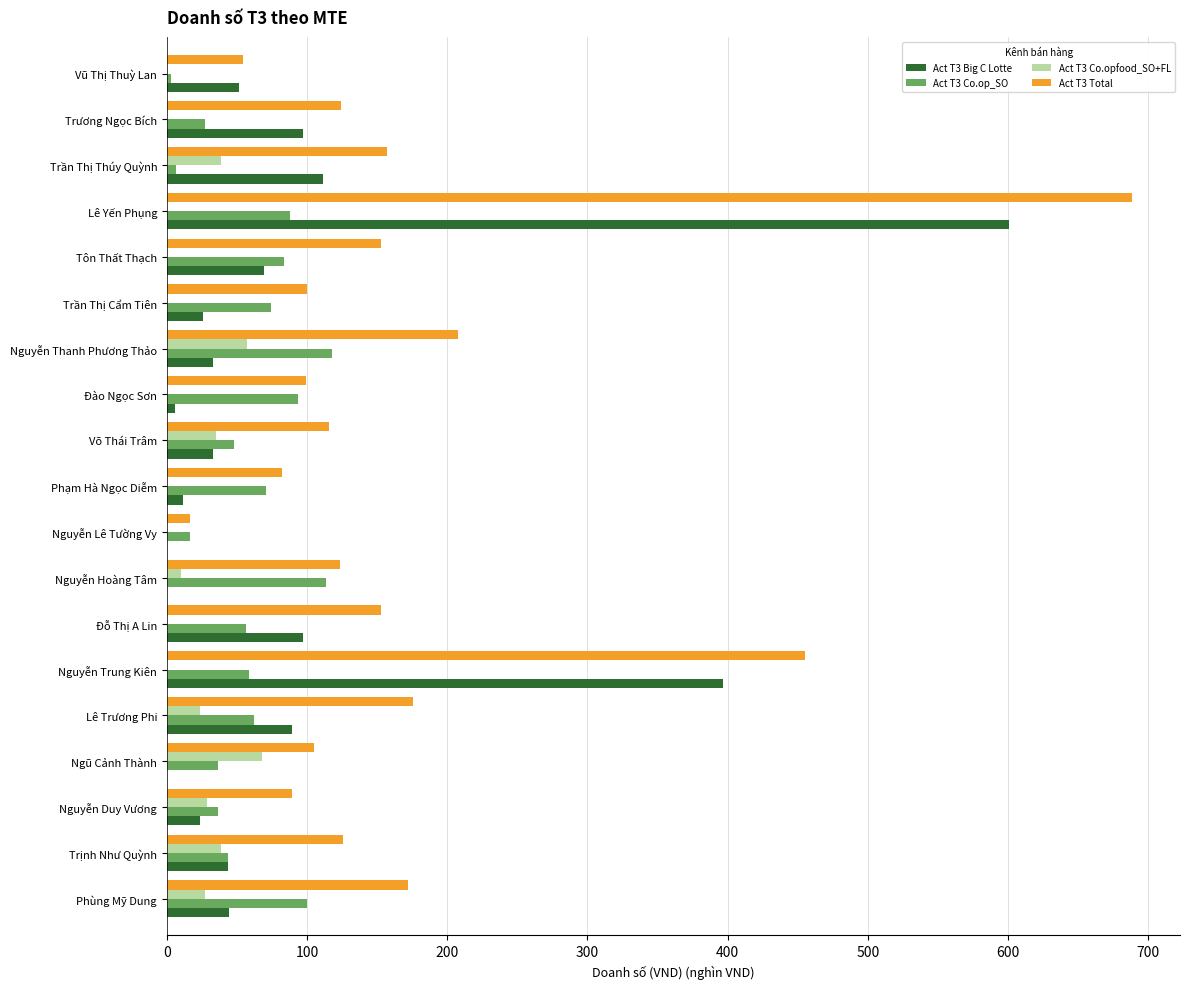

What is the maximum value shown in the chart?

688.2